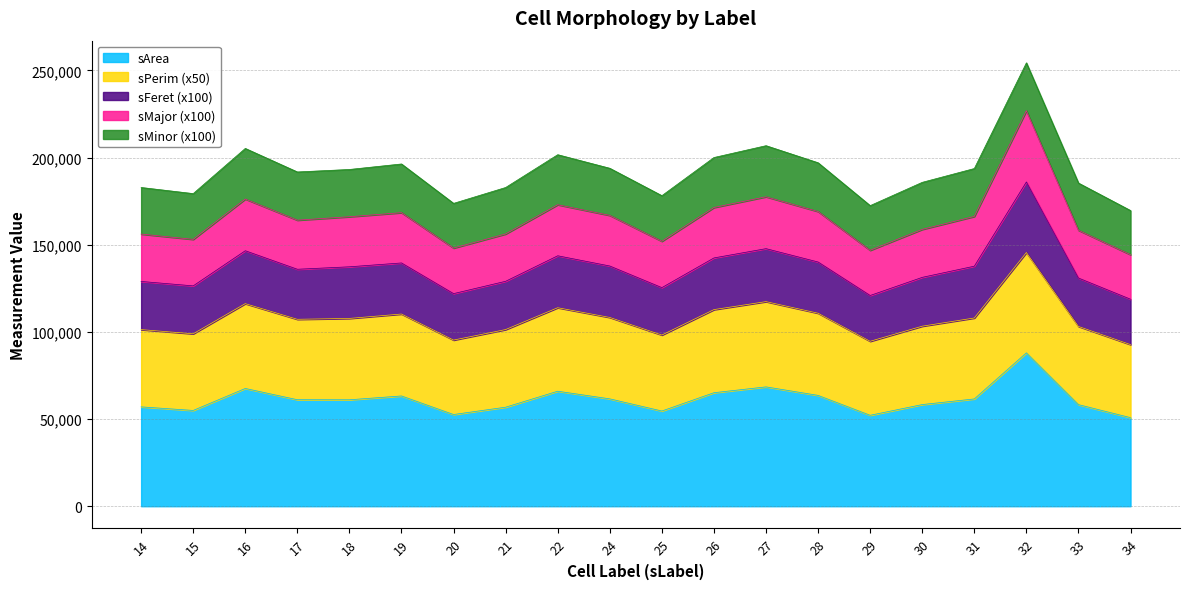

At which category is the sum across all series the highest?

32